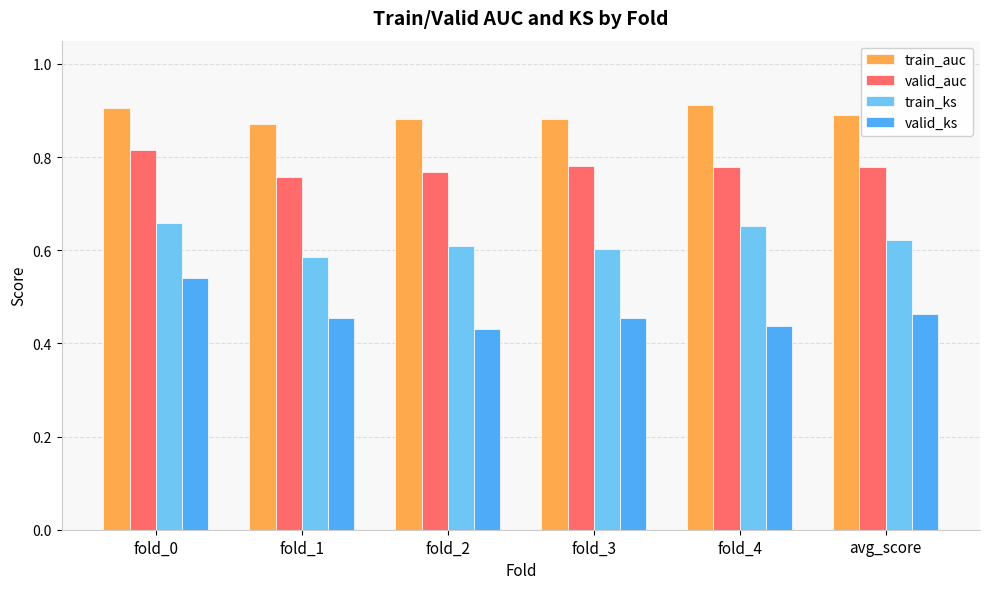

The train_ks series shows 0.6 at avg_score. True or false?

True